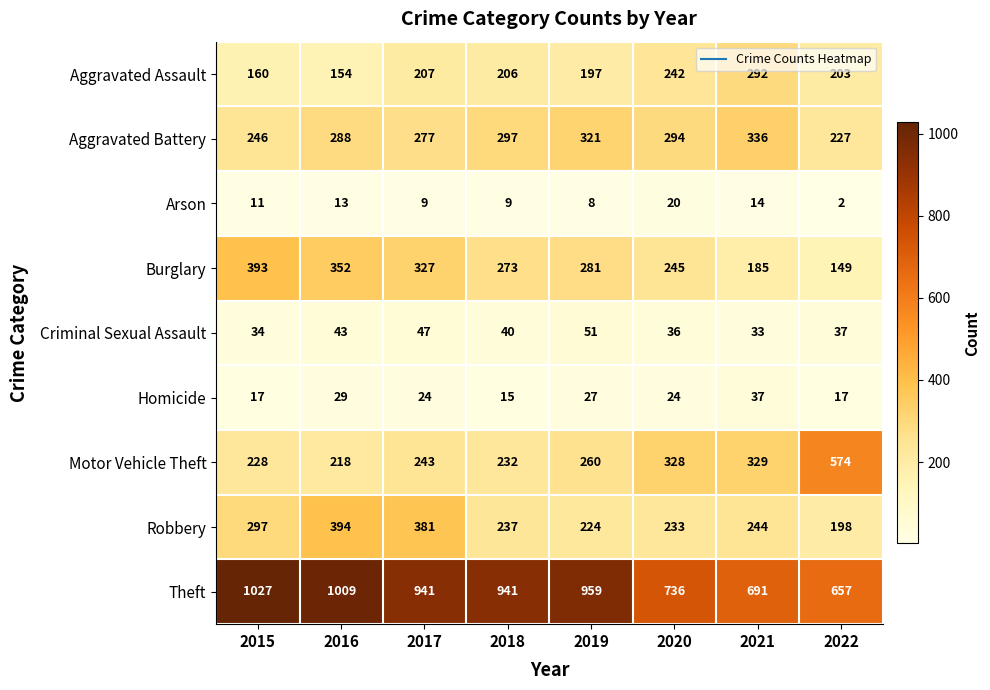

Count the number of categories in the chart.

8